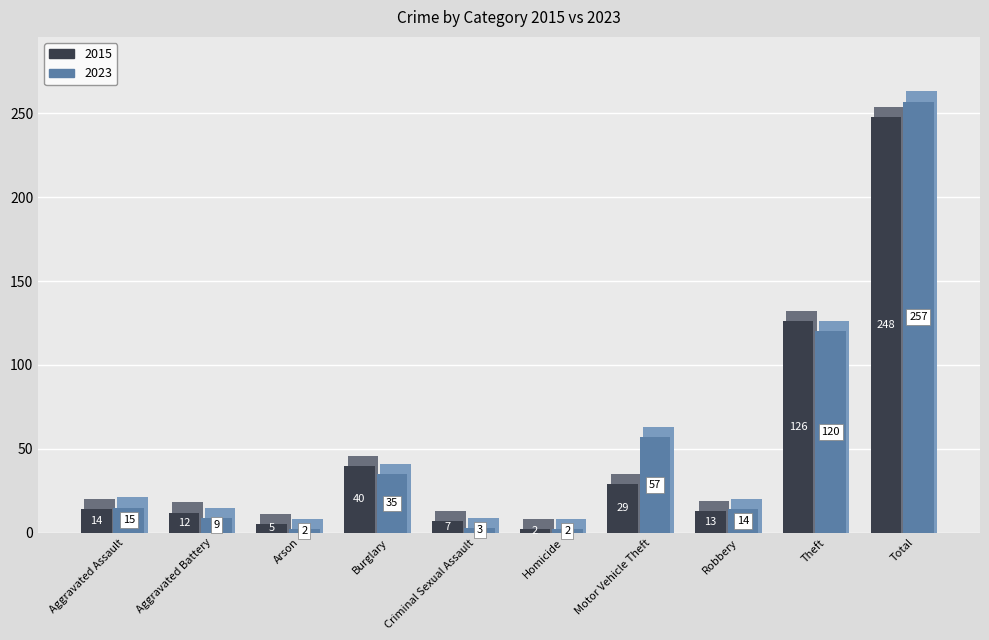

At how many categories does at least one series exceed 158?

1